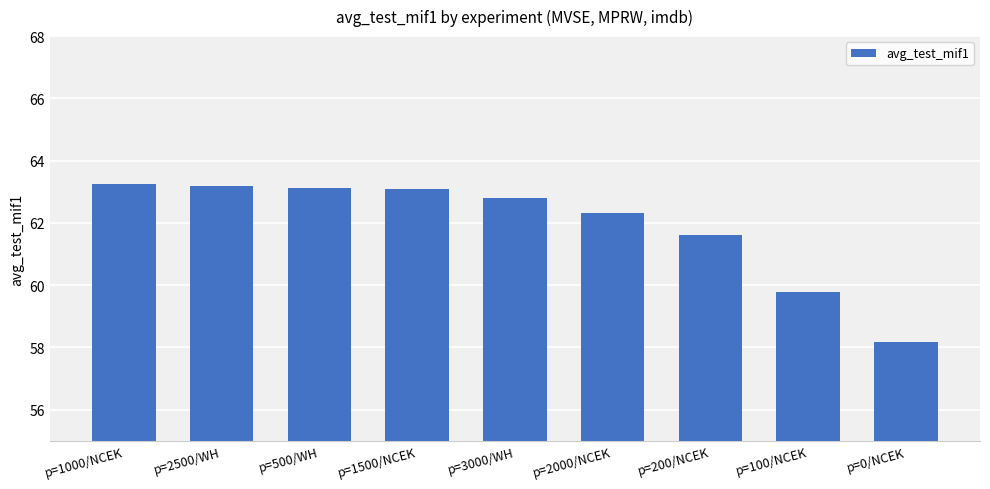

Where is the data nearest to the value 60?

p=100/NCEK